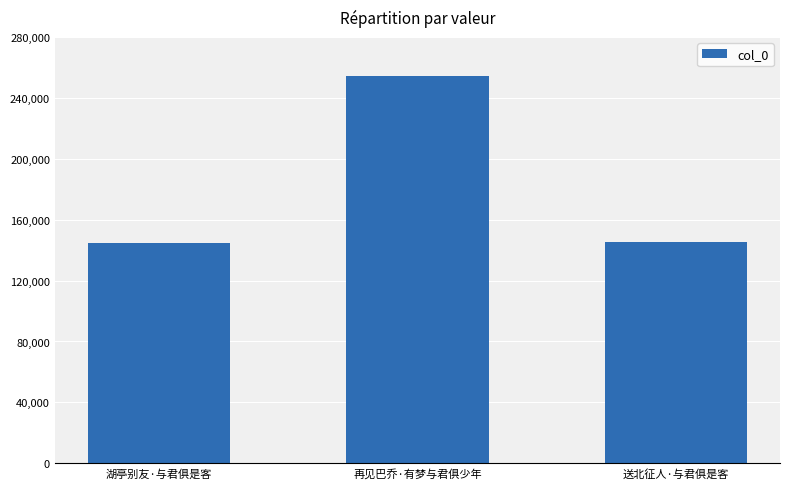

How many data points are less than 145266?

1